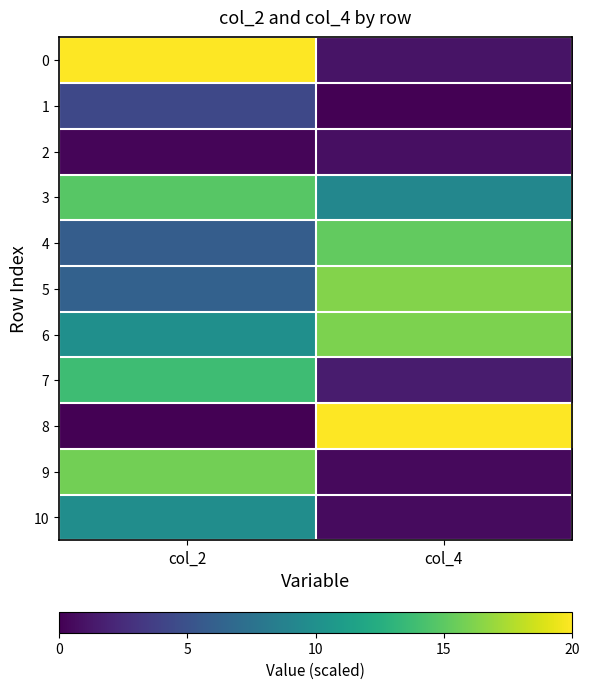

Reading right to left, list all the values displayed in this chart.

0: col_4=1.1	col_2=20.0
1: col_4=0.0	col_2=4.3
2: col_4=0.8	col_2=0.3
3: col_4=9.3	col_2=14.8
4: col_4=15.2	col_2=5.9
5: col_4=16.3	col_2=6.2
6: col_4=16.1	col_2=9.9
7: col_4=1.5	col_2=13.8
8: col_4=20.0	col_2=0.0
9: col_4=0.5	col_2=15.8
10: col_4=0.6	col_2=9.8